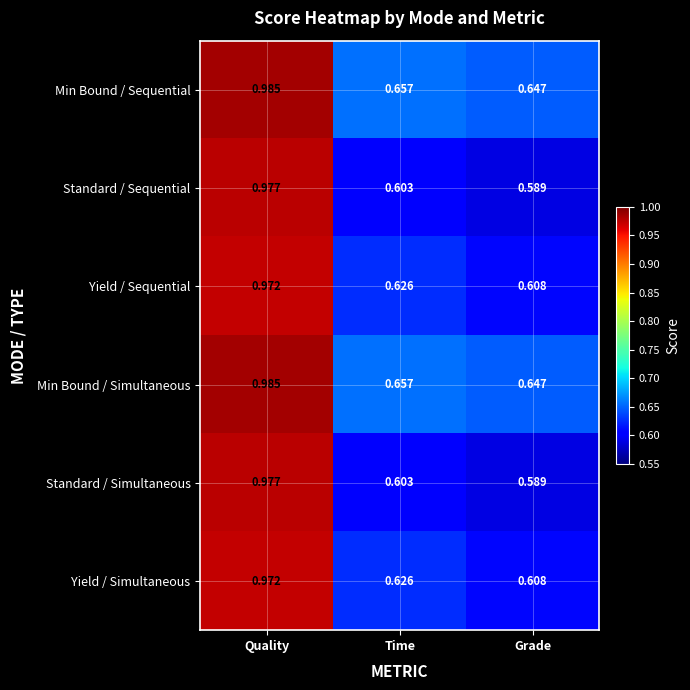

At which label is Standard / Sequential closest to 0?

Grade